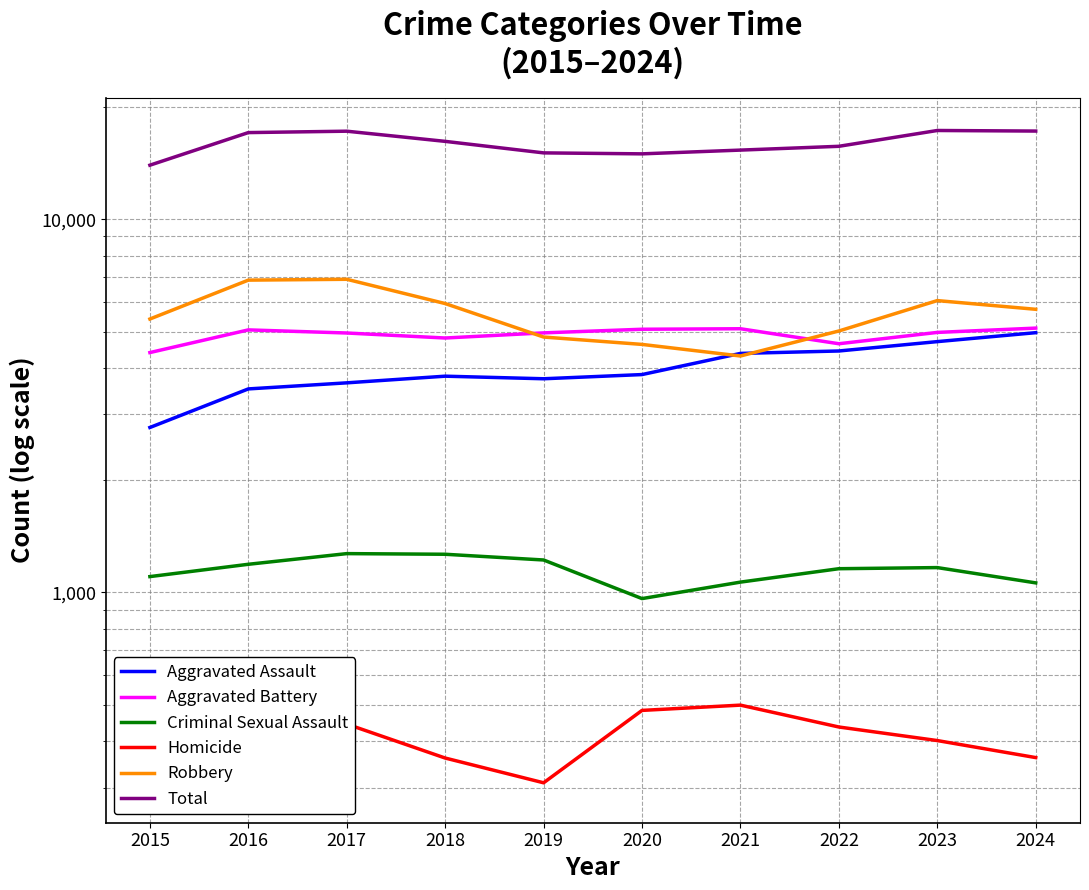

What are all the series names shown in the legend?

Aggravated Assault, Aggravated Battery, Criminal Sexual Assault, Homicide, Robbery, Total